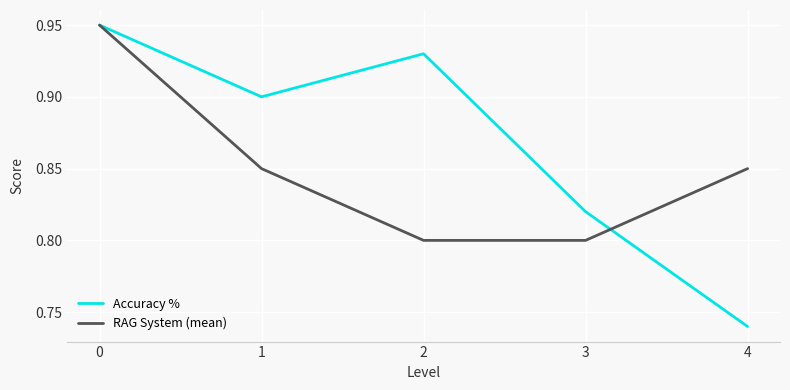

How many series are shown in this chart?

2